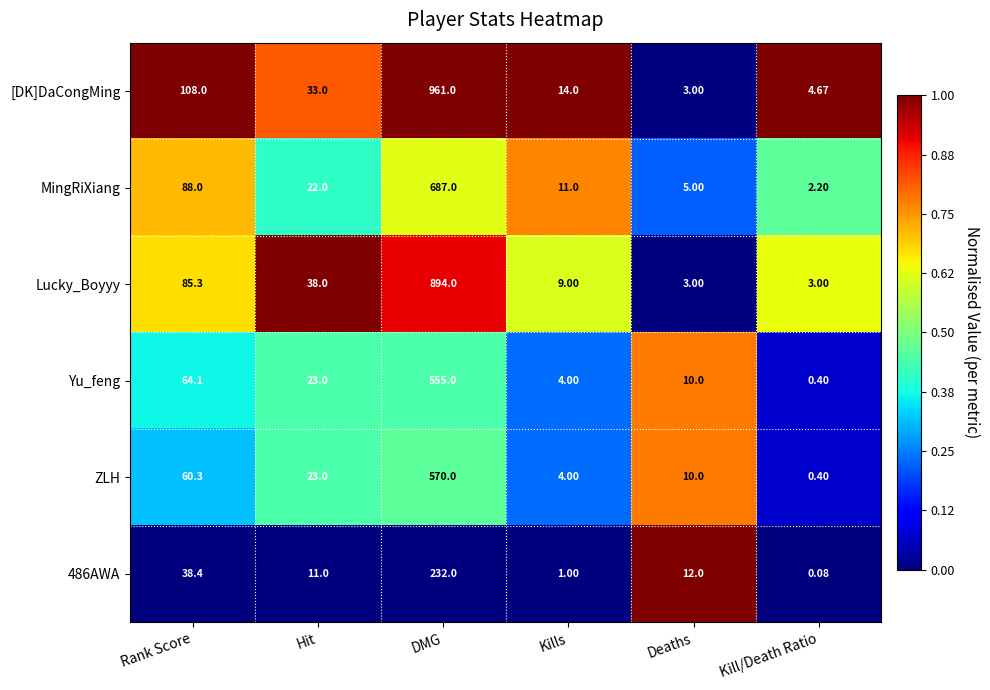

At which label is Yu_feng closest to 277?

Rank Score